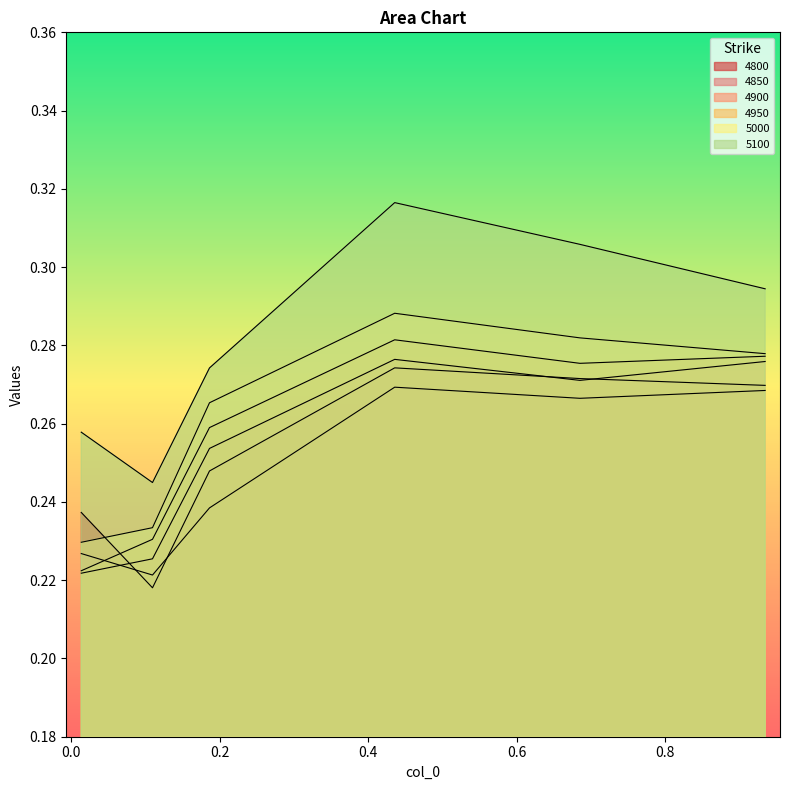

Which category has the lowest value in the 4850 series?

0.1095890410958904